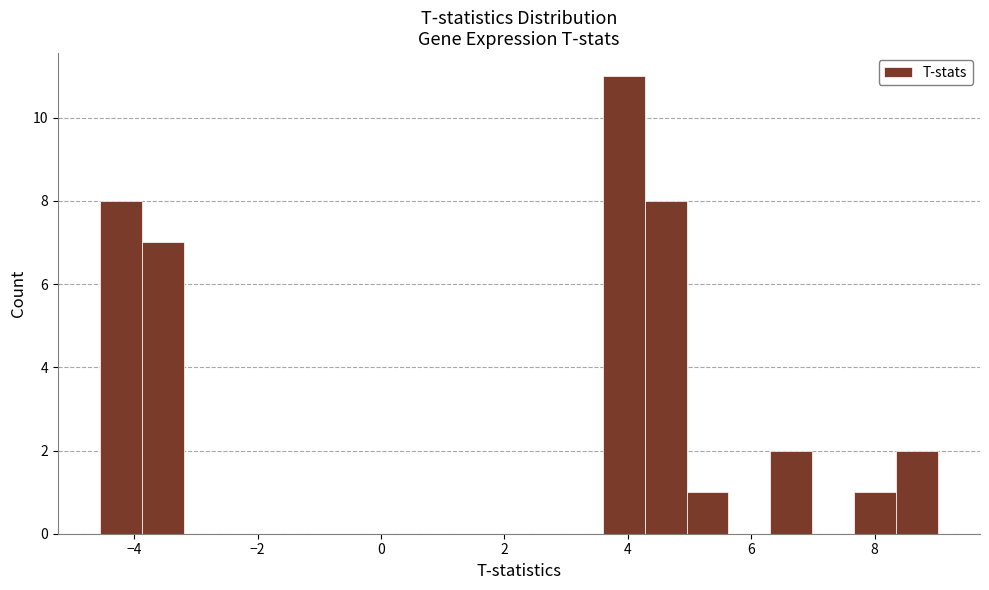

Around what value on the x-axis is the tallest bar? Give the approximate position of its centre, as read against the axis.

4.0